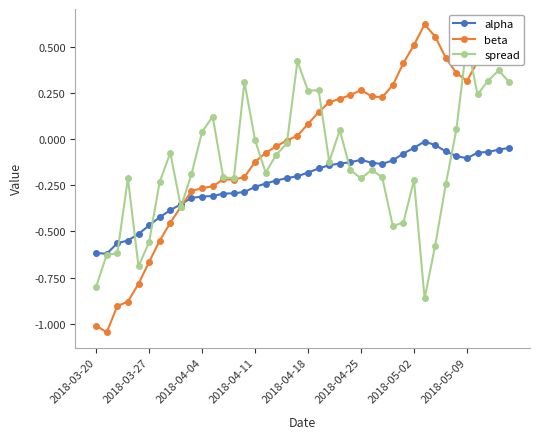

What is the average value of the spread series?

-0.1